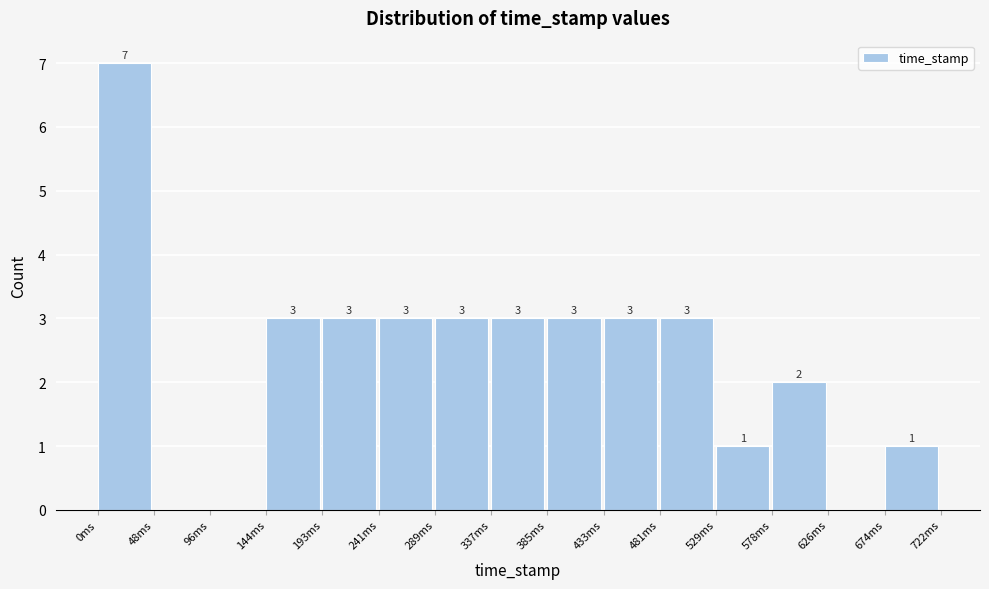

Reading left to right, extract all data points from this chart.

0ms=7	48ms=0	96ms=0	144ms=3	193ms=3	241ms=3	289ms=3	337ms=3	385ms=3	433ms=3	481ms=3	529ms=1	578ms=2	626ms=0	674ms=1